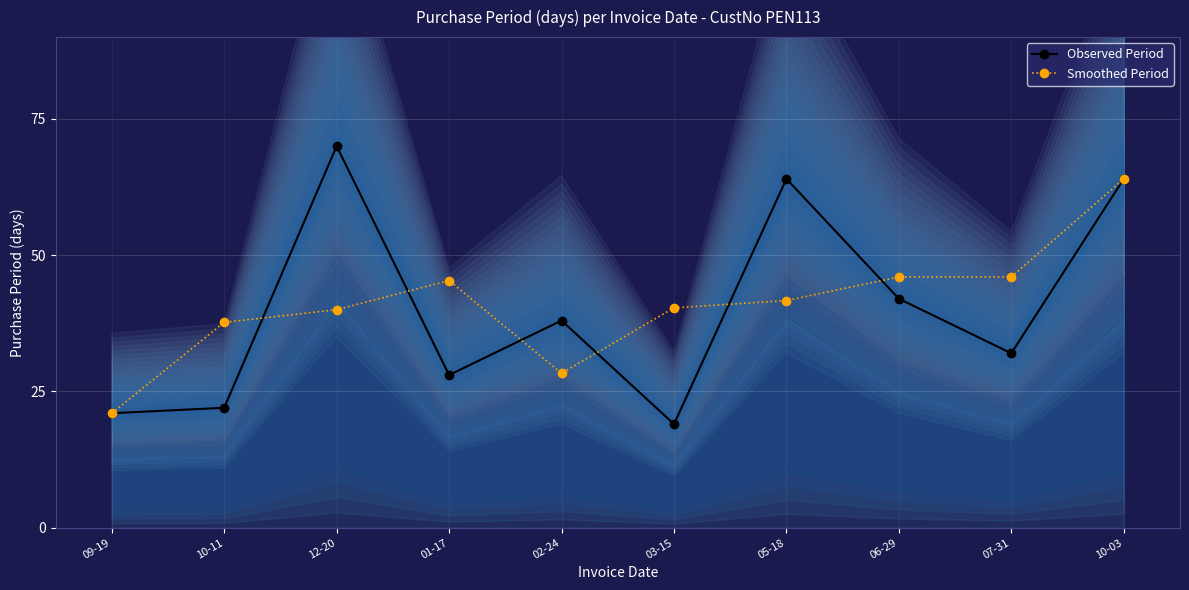

Rank the series at 02-24 from highest to lowest value.

Observed Period, Smoothed Period